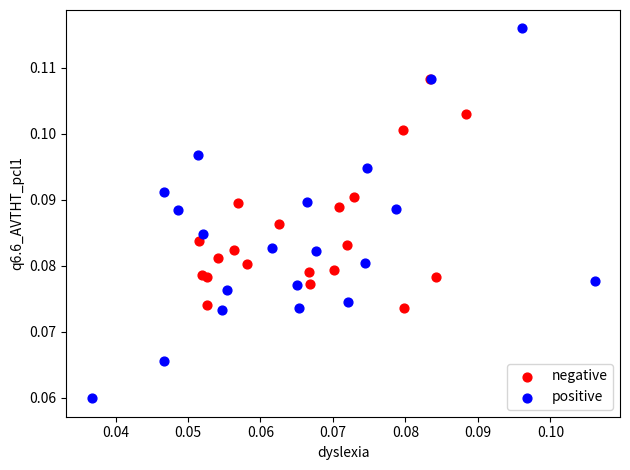

Which series reaches the minimum Y coordinate?

positive